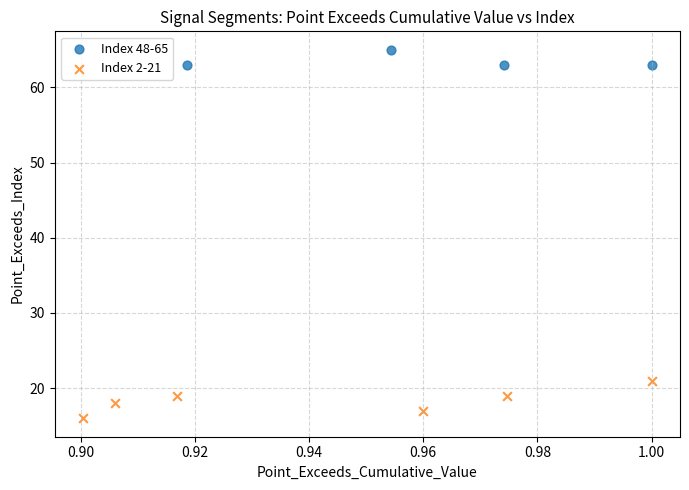

Which series contains the lowest Y value?

Index 2-21